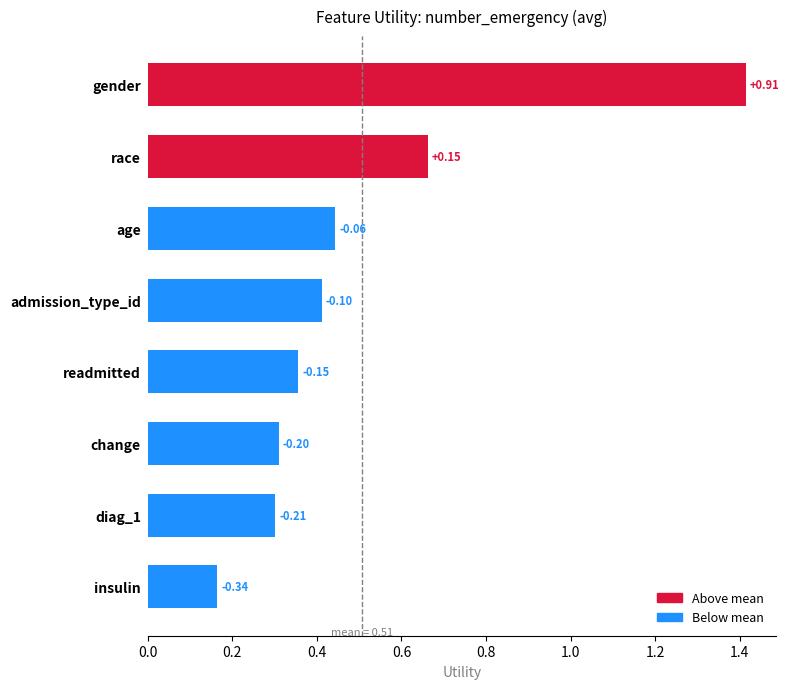

What is the difference between the maximum and minimum values?

1.2